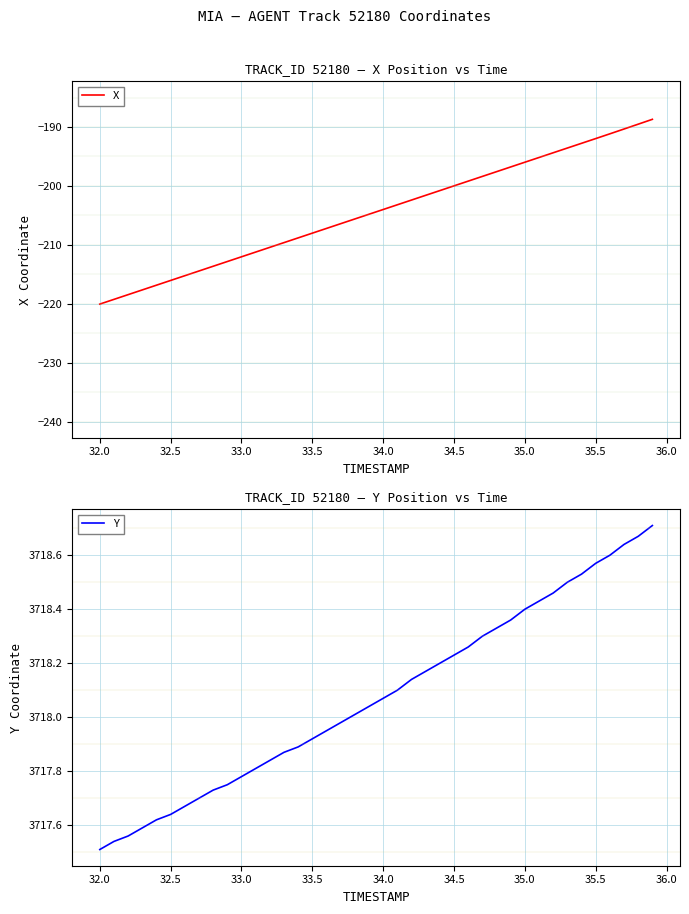

How many categories are shown in the chart?

40